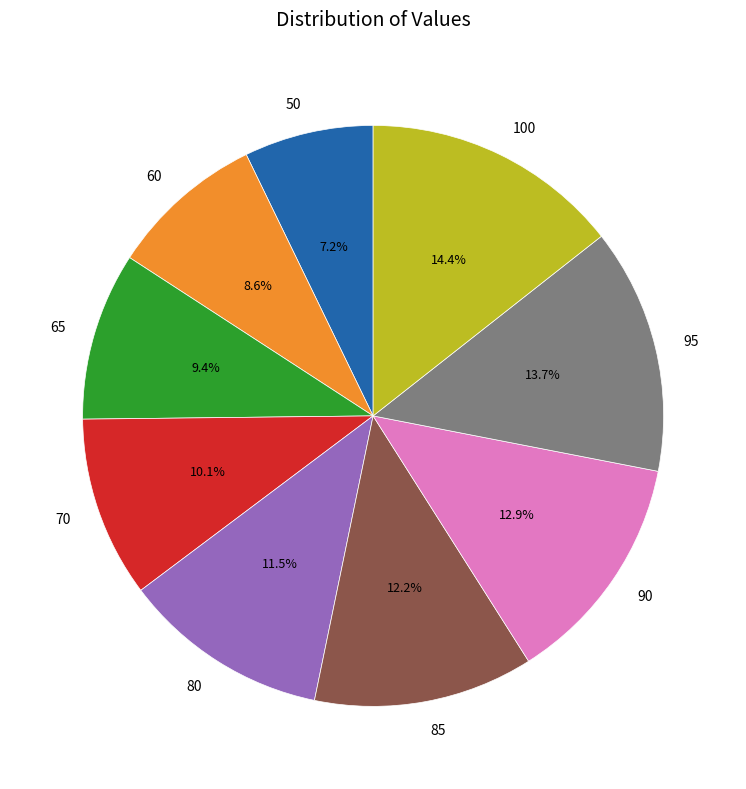

What portion of the pie excludes 100?

85.6%